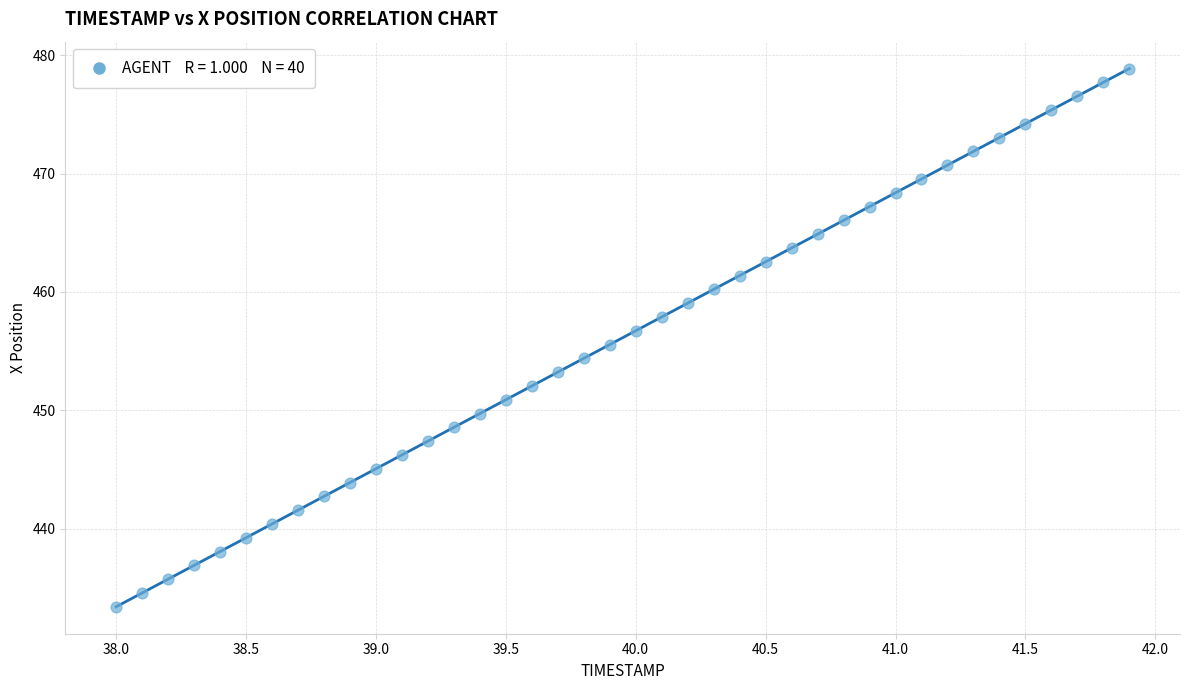

What is the range of X values (max minus min)?

3.9